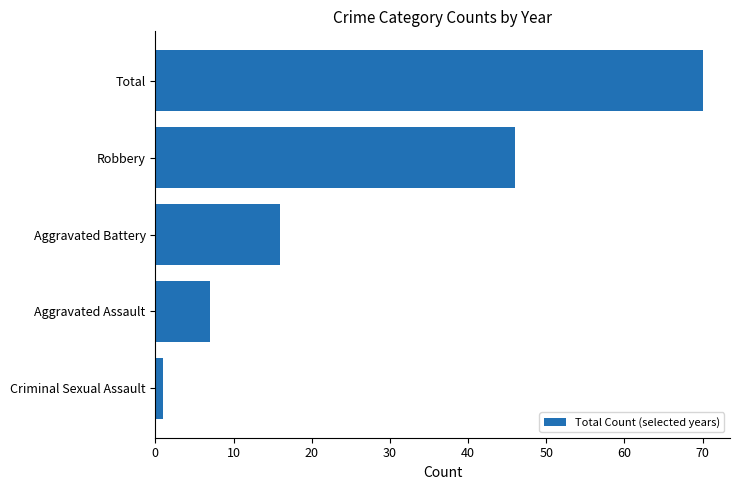

What is the difference between the maximum and minimum values?

69